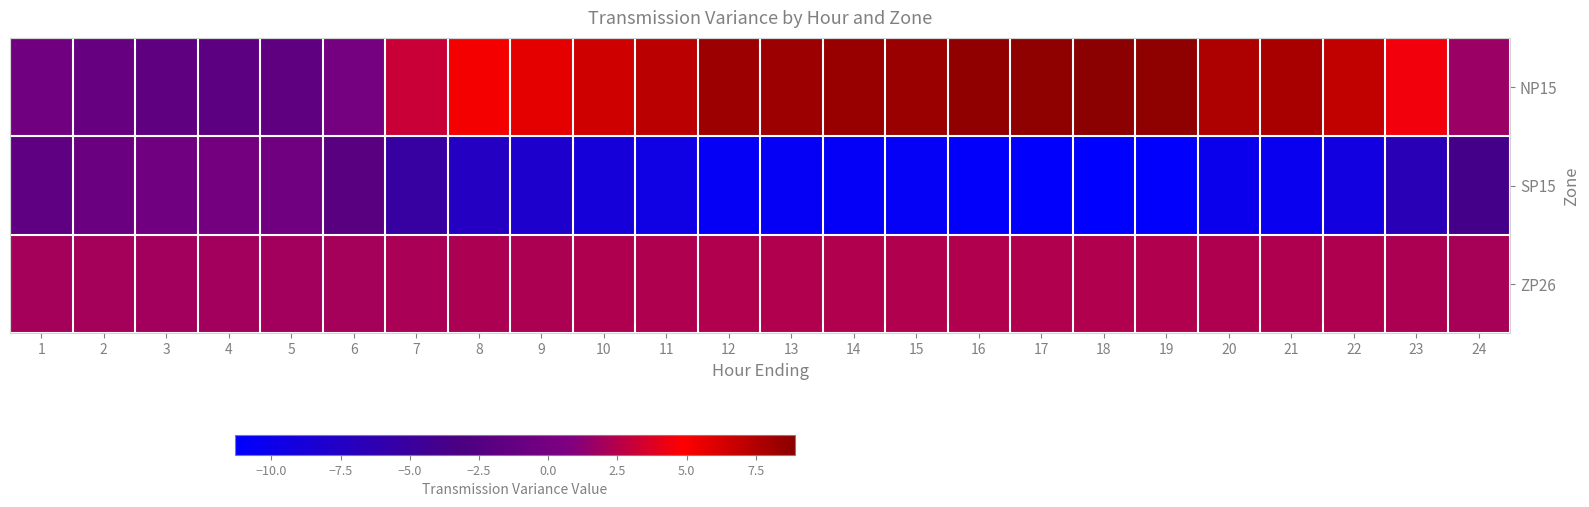

Which series has the largest total across all categories?

NP15